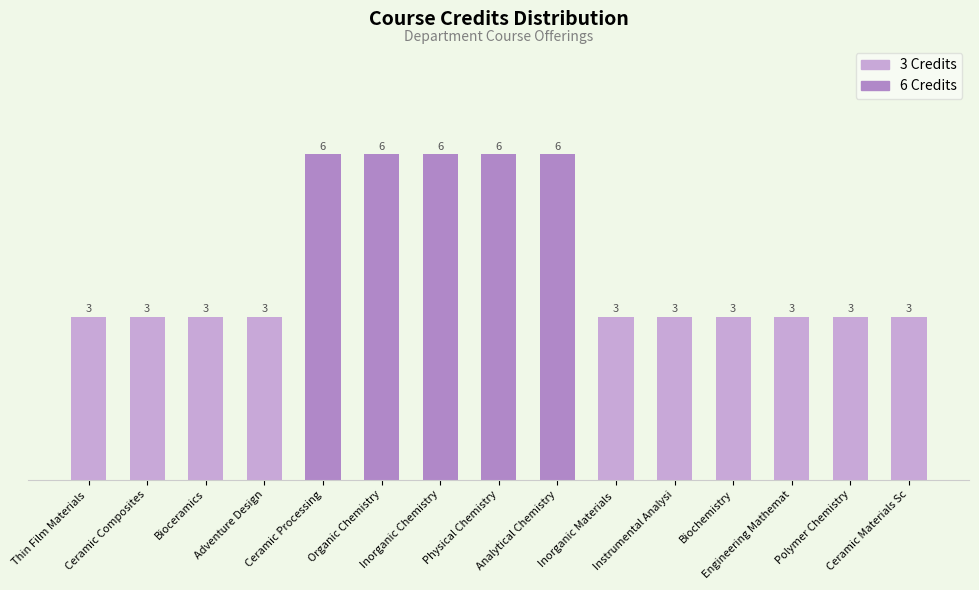

The chart shows a value of 5 at Engineering Mathemat. True or false?

False